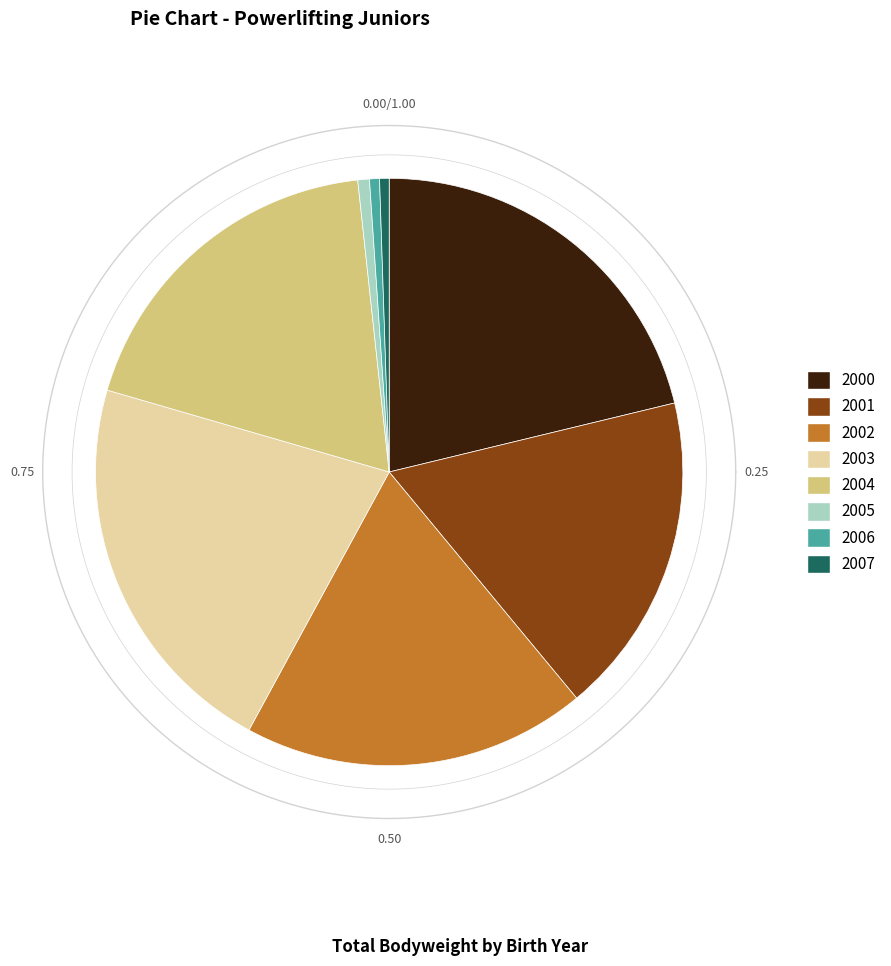

Which has a higher value, 2004 or 2003?

2003